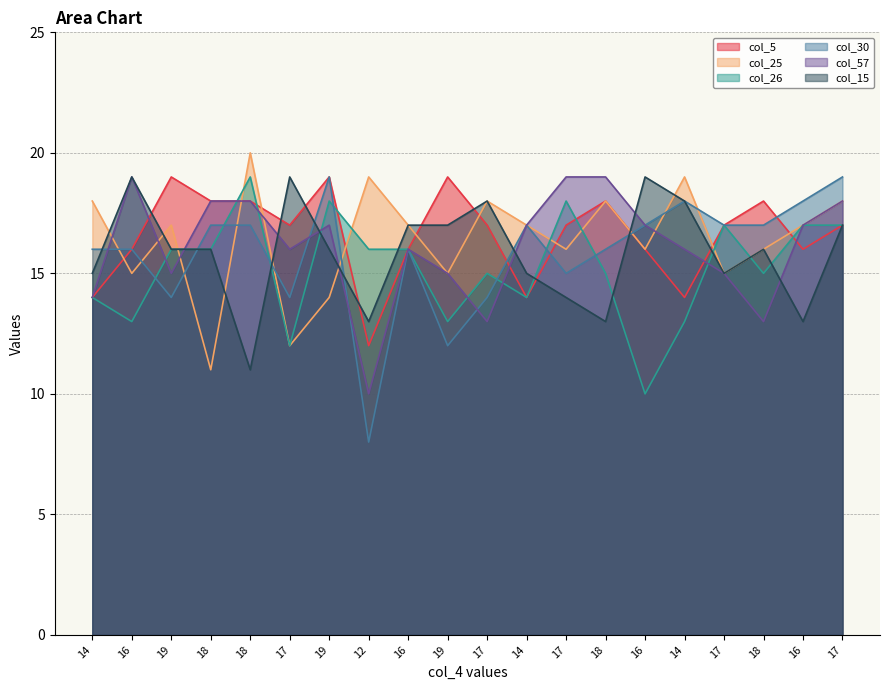

What is the label of the 6th point from the left?

17